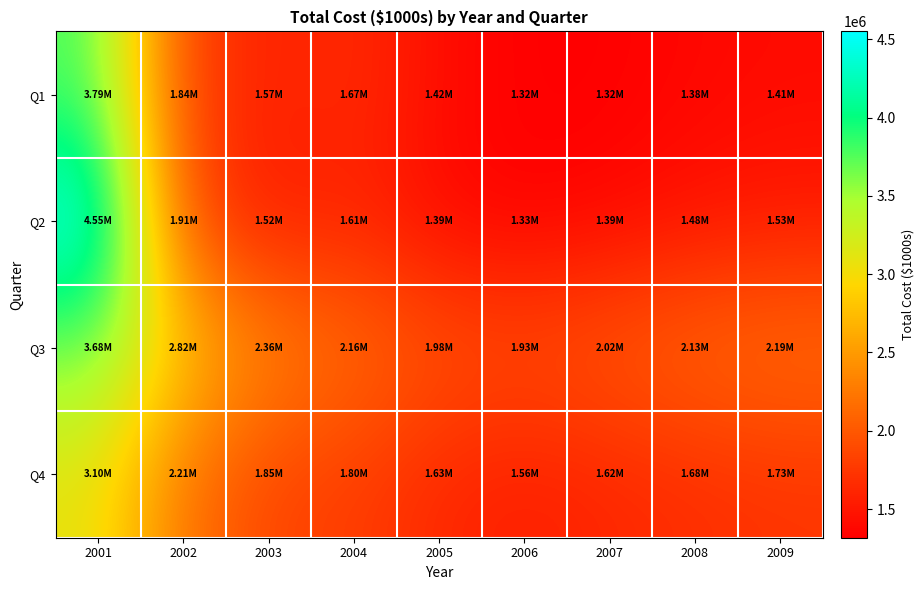

What is the total value across all series at 2002?

8784441.7